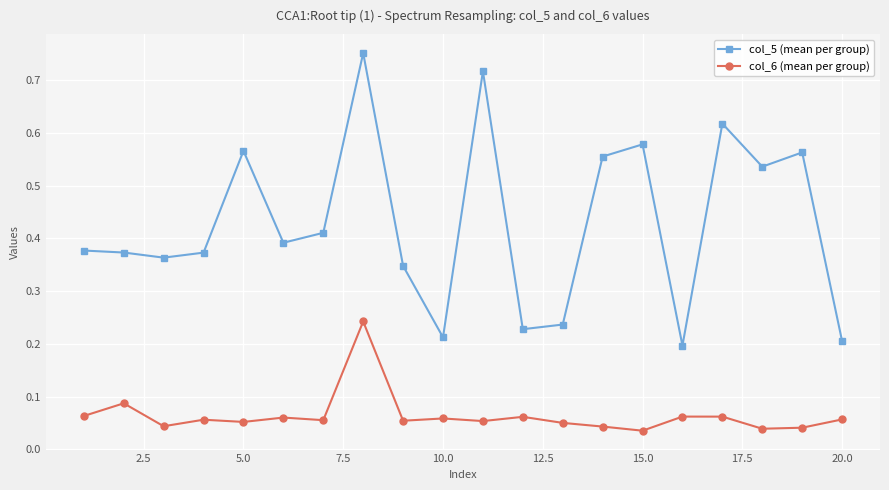

List the series in order of their peak value, lowest first.

col_6 (mean per group), col_5 (mean per group)